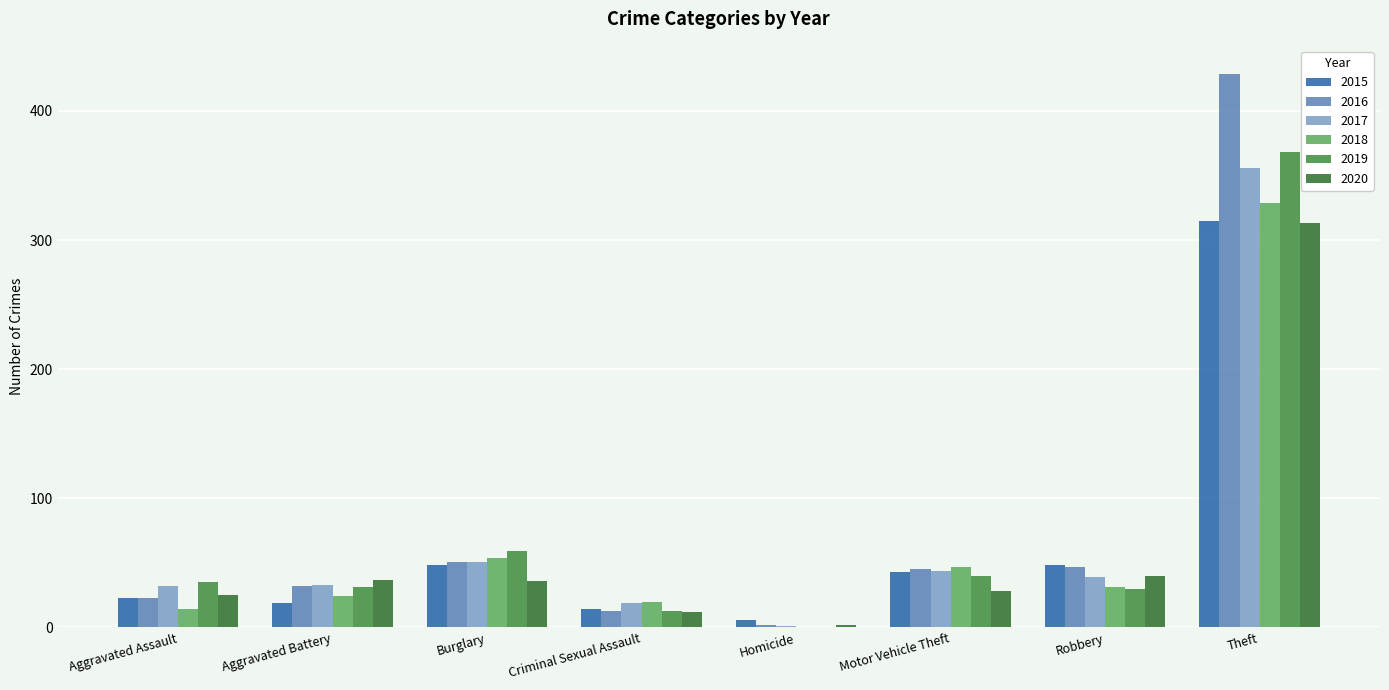

How many groups of bars are there?

8